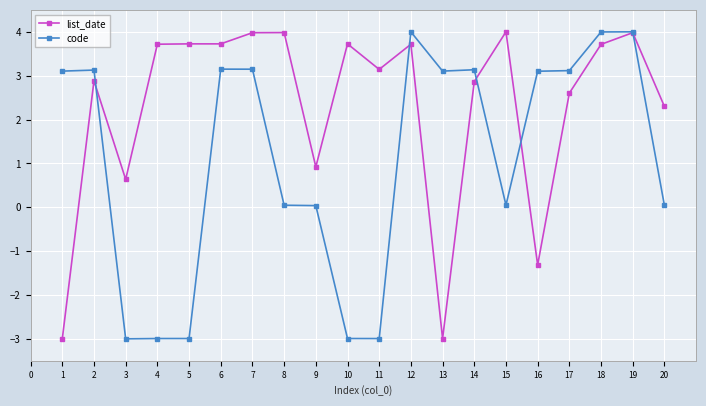

What is the total value across all series at 6?

6.9